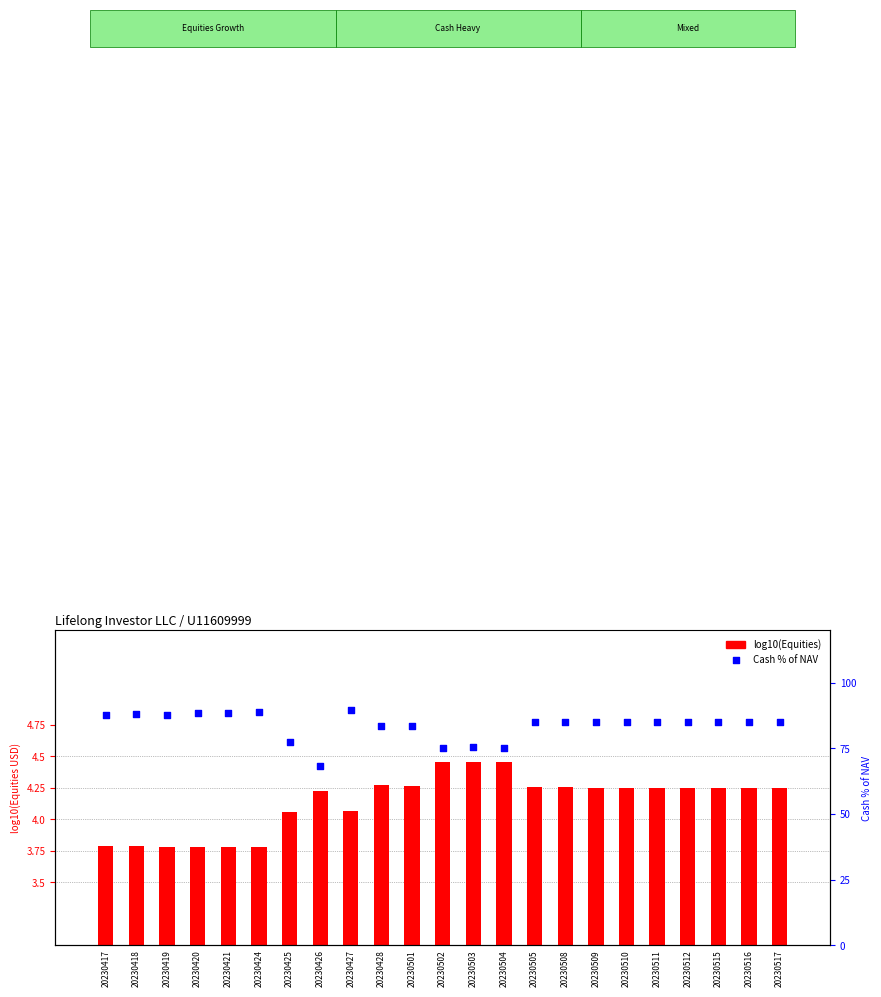

Which series has the largest total across all categories?

Cash % of NAV